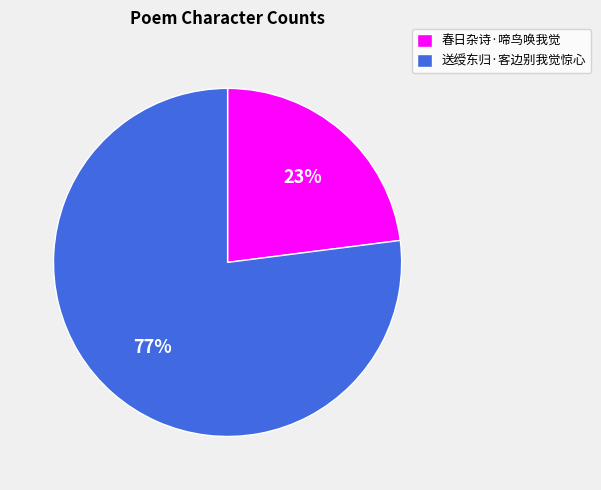

To the nearest percent, what is the average slice percentage?

50%